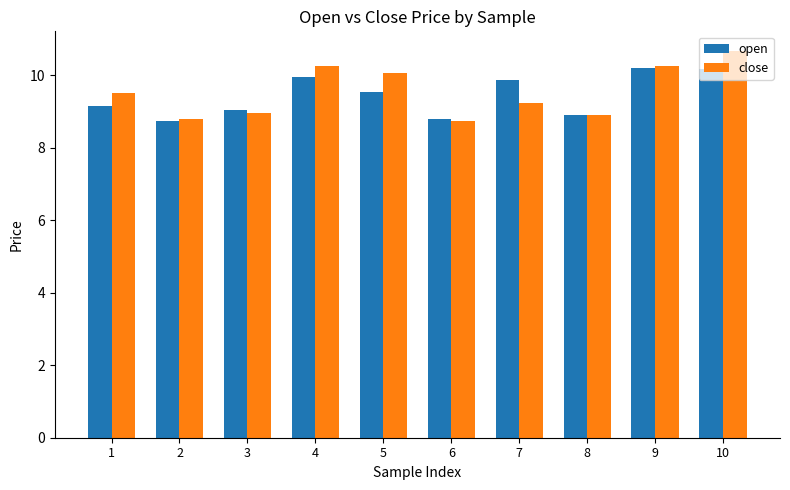

What is the difference between the second highest and second lowest values in the open series?

1.4